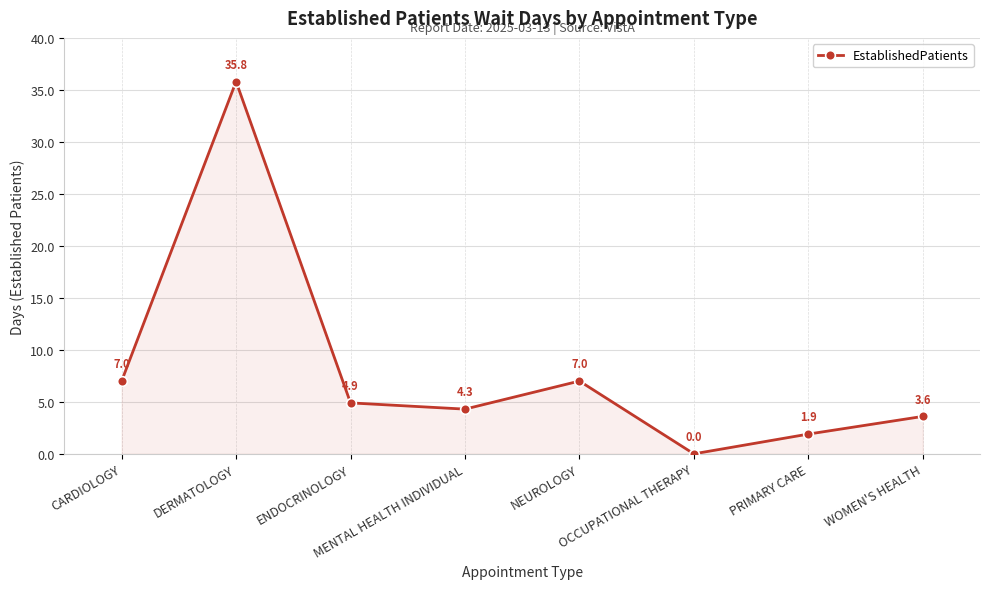

What is the sum of the values at CARDIOLOGY and DERMATOLOGY?

42.8